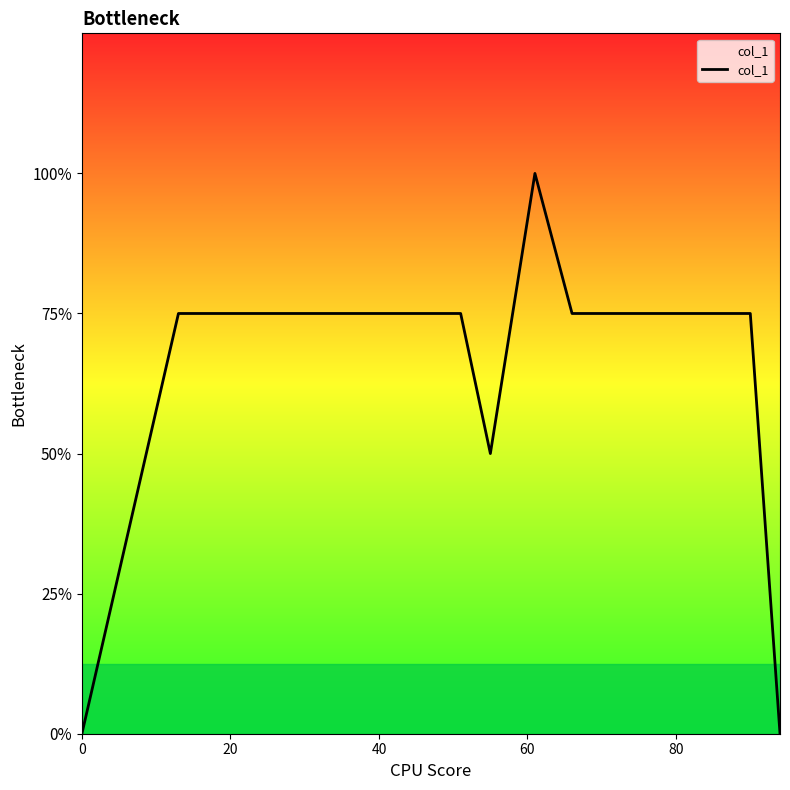

Is this an area chart (filled region under the line)?

Yes